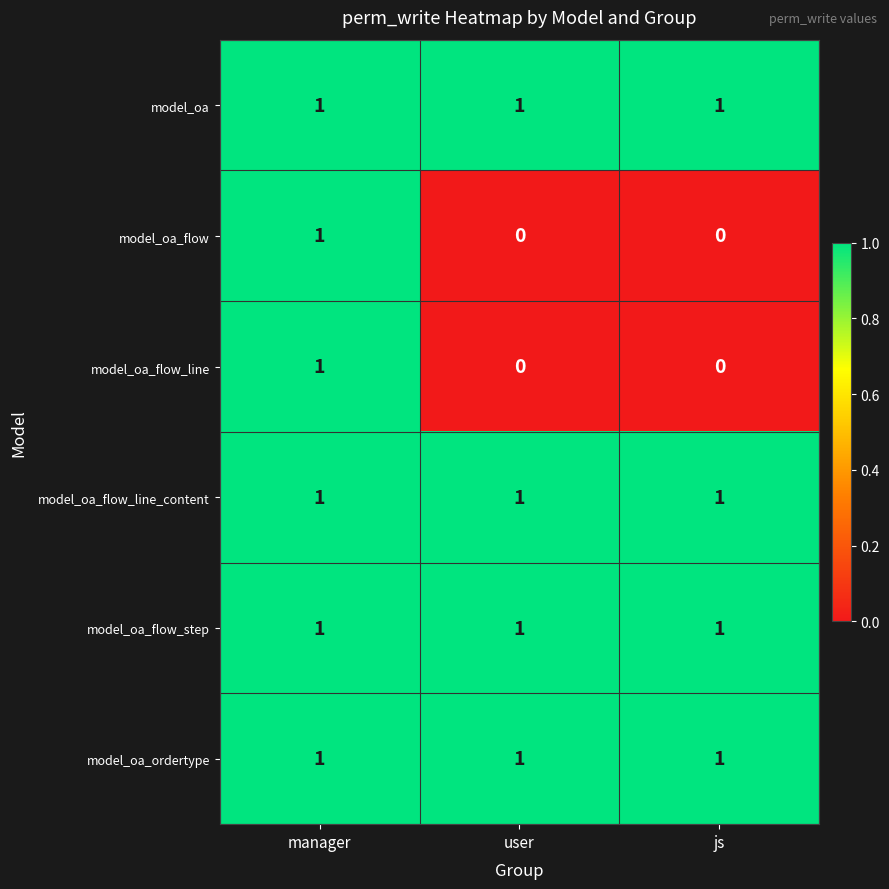

What is the total value across all series at manager?

6